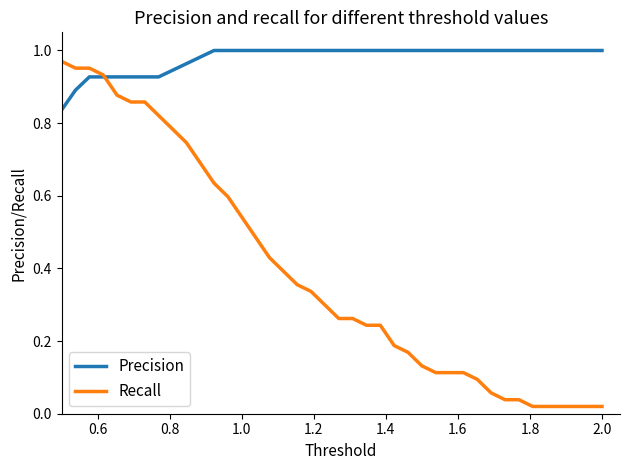

Which series has the largest range (max minus min)?

Recall